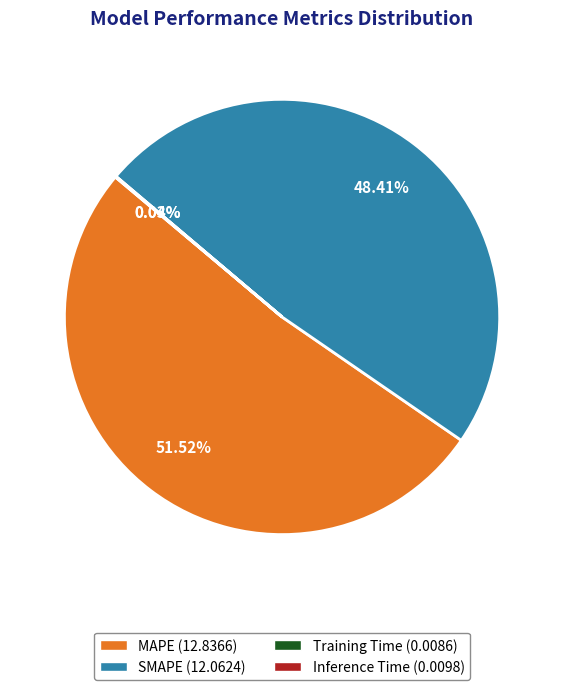

How much of the chart is everything except SMAPE?

51.6%